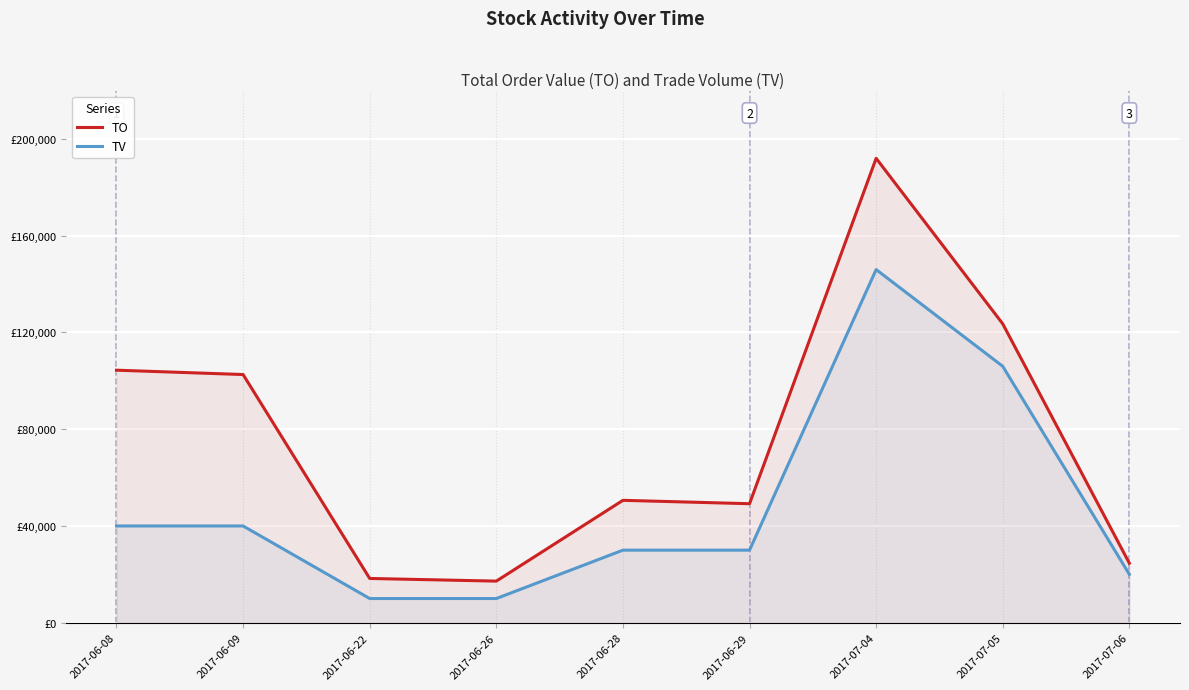

What is the label of the 9th point from the left?

2017-07-06